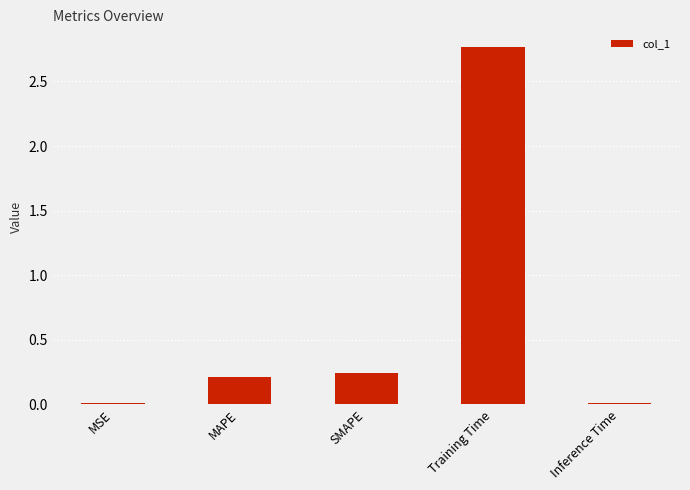

Where is the data nearest to the value 1?

SMAPE